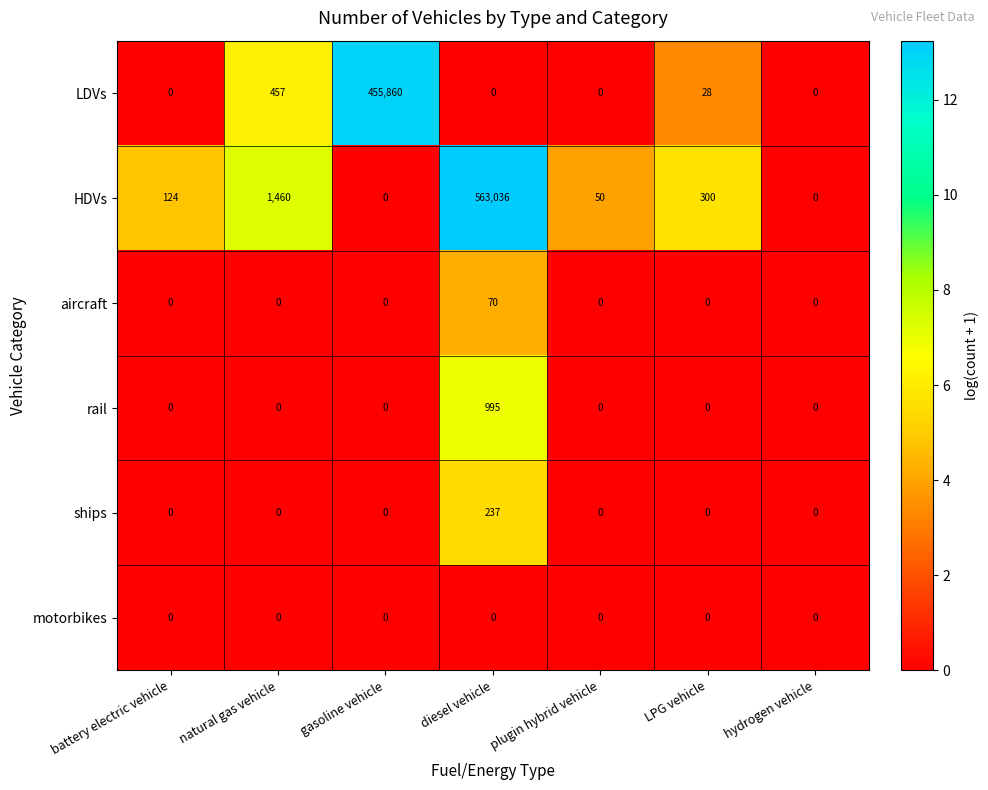

What is the difference between the highest and lowest values at natural gas vehicle?

1460